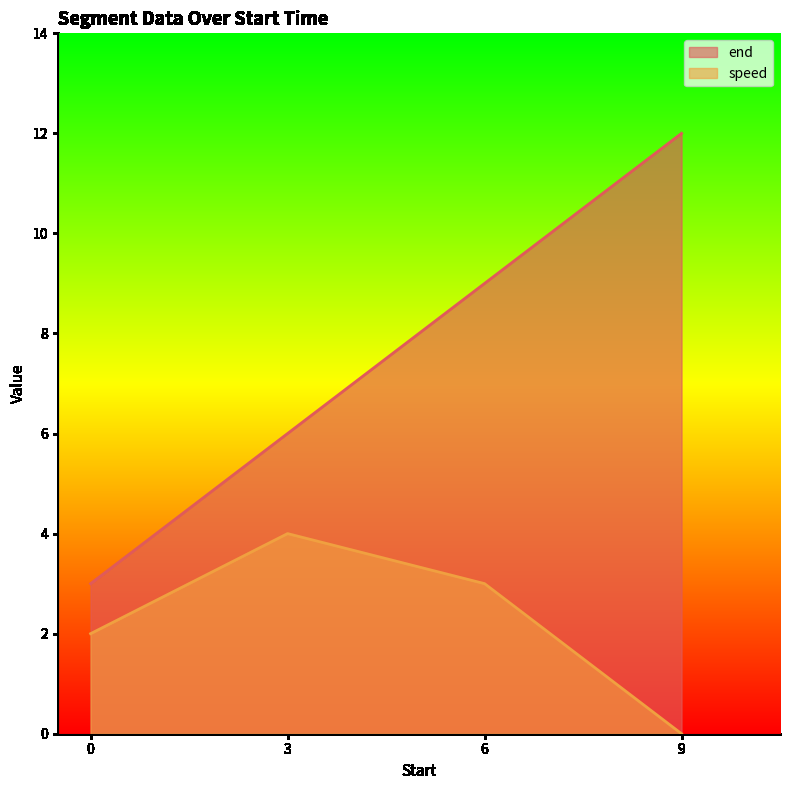

What is the spread (max minus min) of values at 9?

12